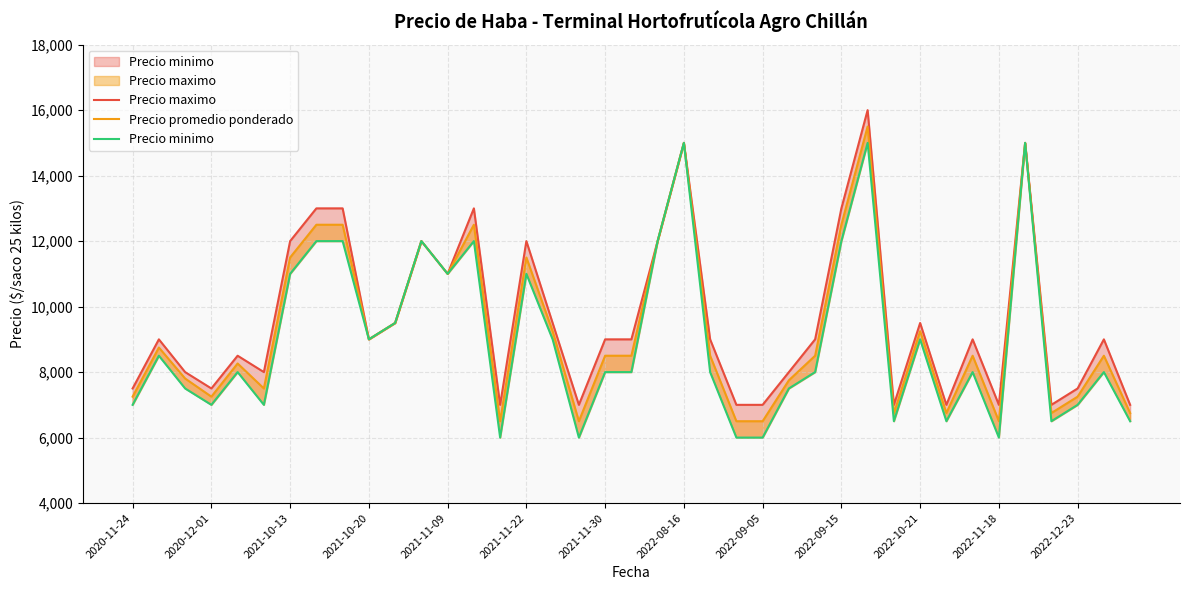

Is the value of Precio maximo at 2020-12-01 greater than the value of Precio promedio ponderado at 2020-11-24?

Yes